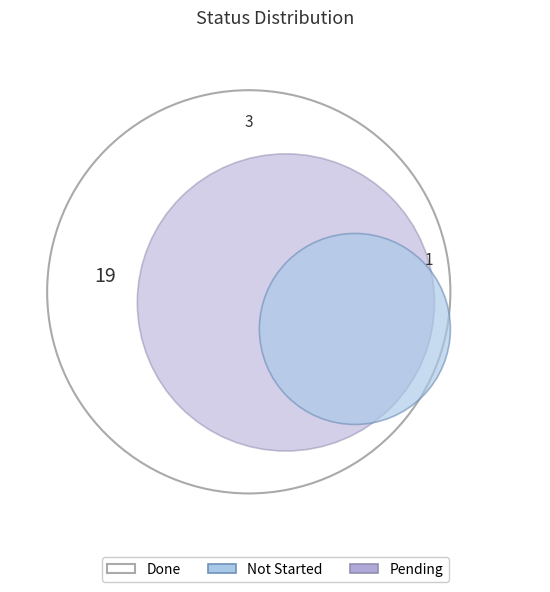

Which slice is the largest?

Done